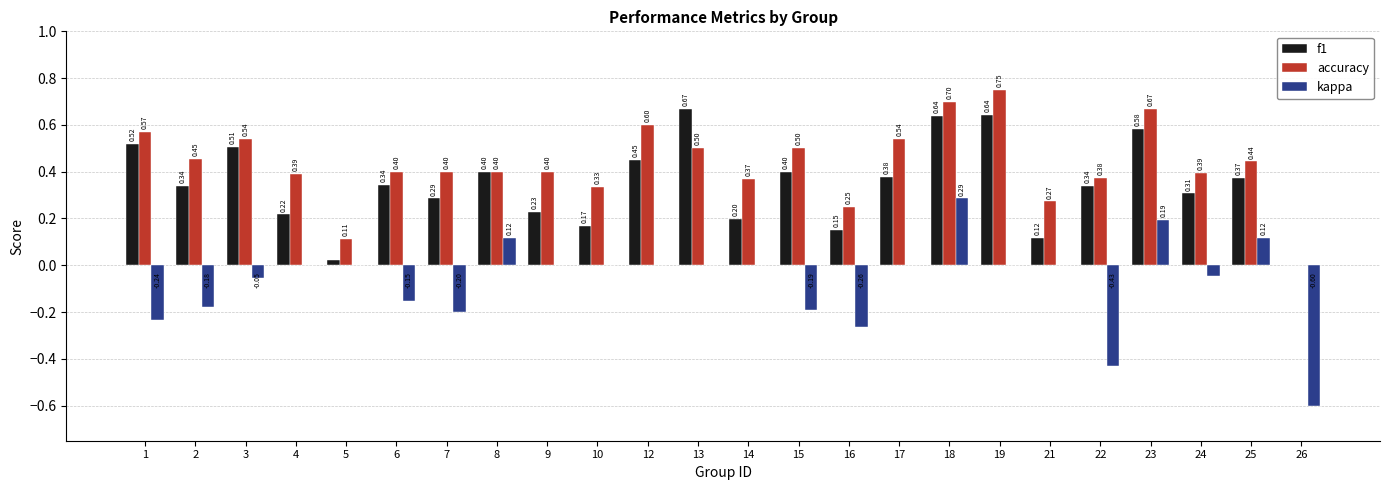

How many values in accuracy are above zero?

23